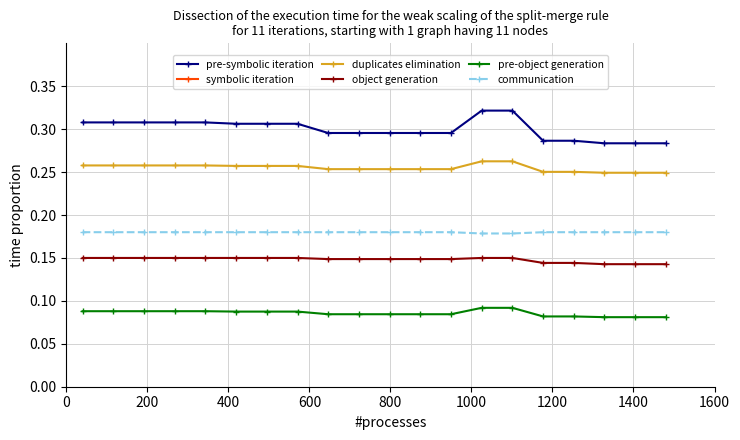

True or false: object generation and duplicates elimination cross at least once.

False